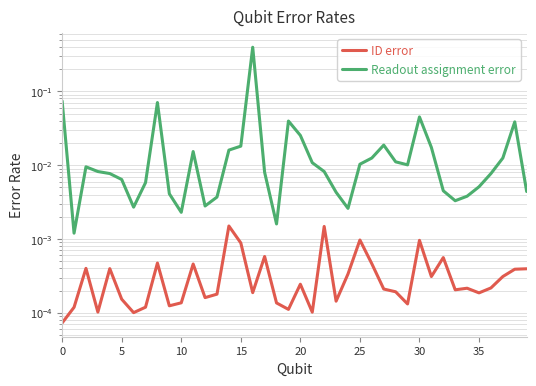

At 13, list the series in order from smallest to largest.

ID error, Readout assignment error